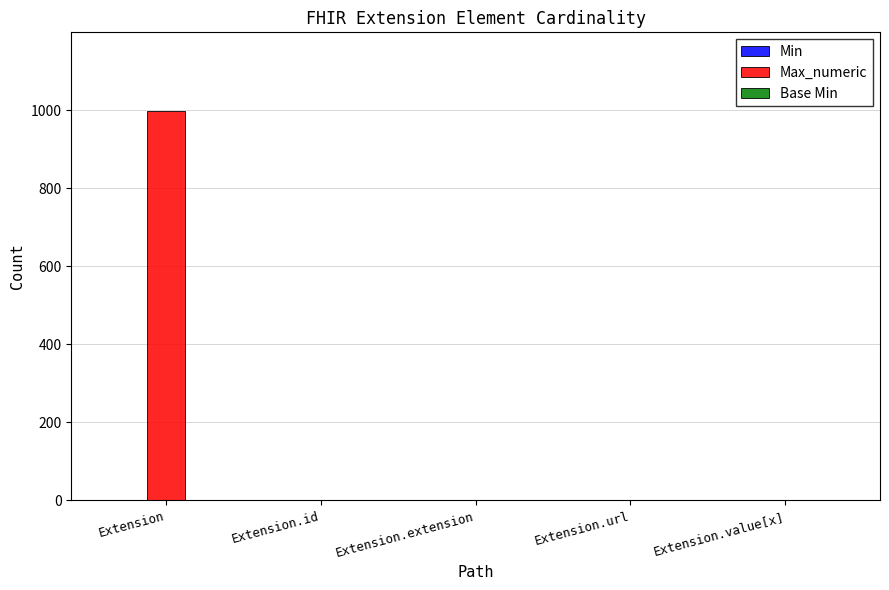

Which series changed the most between Extension and Extension.value[x]?

Max_numeric